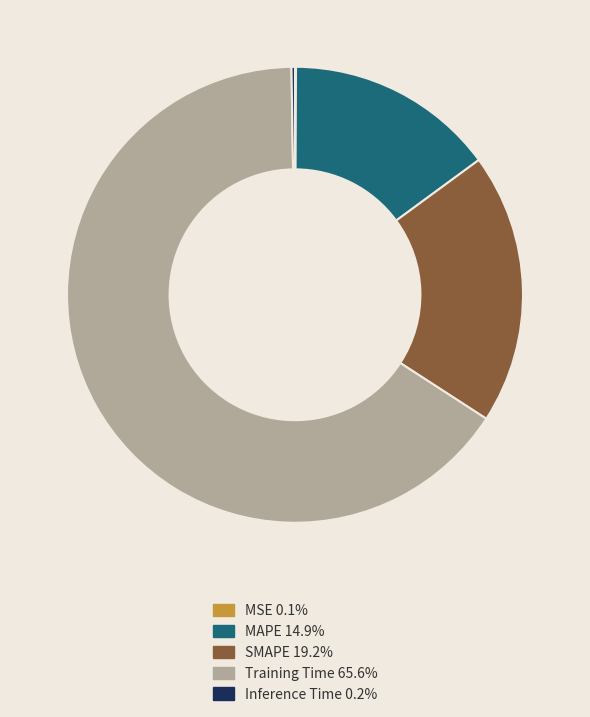

Is it true that SMAPE is 6% of the pie?

False